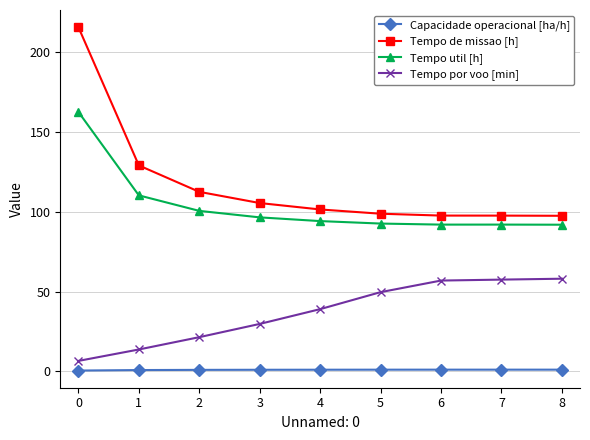

How many lines are shown in the chart?

4